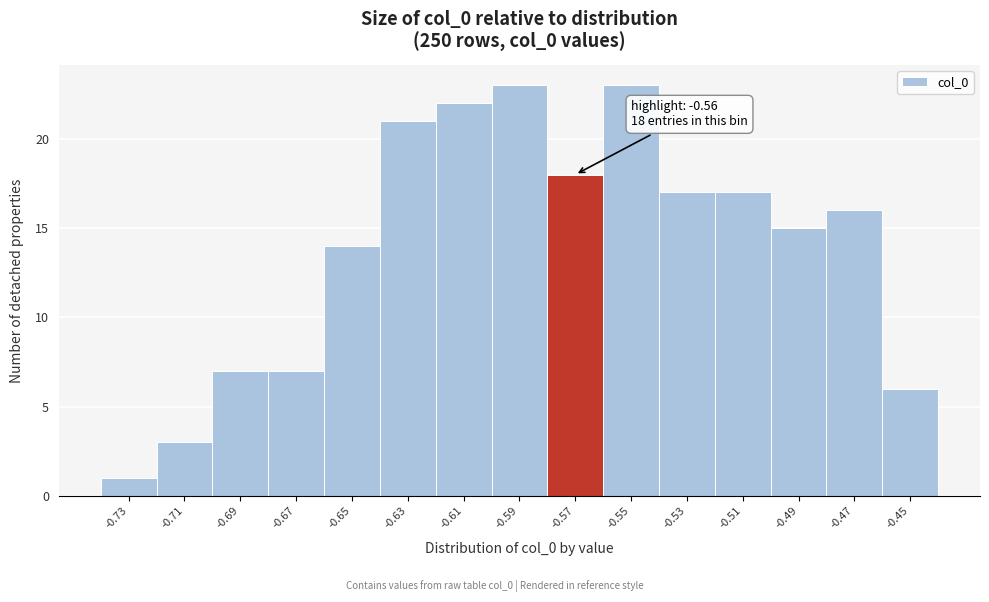

Reading left to right, extract all data points from this chart.

1	3	7	7	14	21	22	23	18	23	17	17	15	16	6